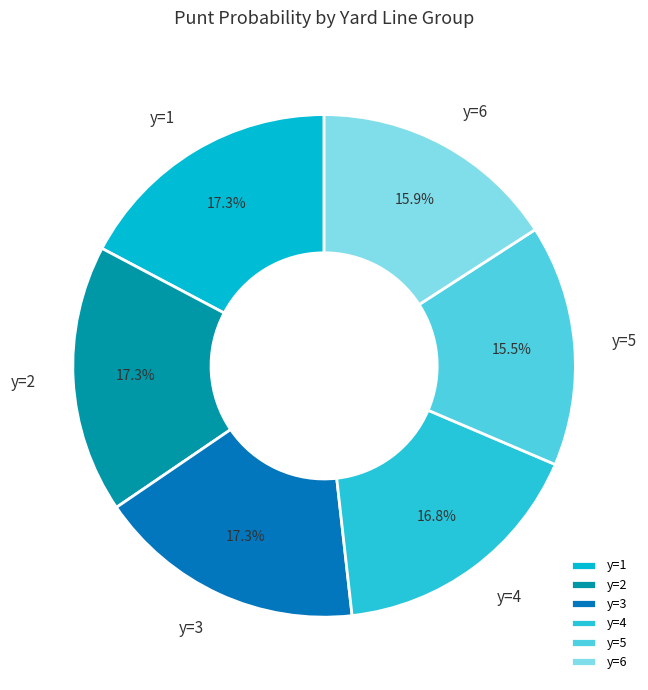

What is the ratio of the value at y=6 to the value at y=5?

1.0